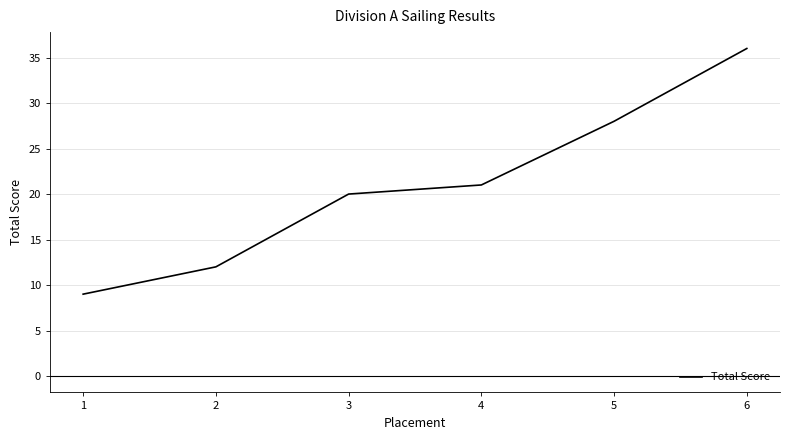

Reading left to right, list all the values displayed in this chart.

1=9	2=12	3=20	4=21	5=28	6=36